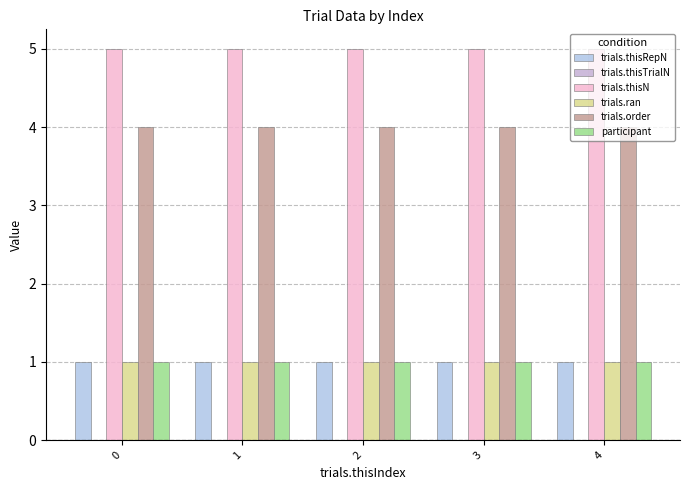

Between 1 and 2, which series saw the biggest shift?

trials.thisRepN